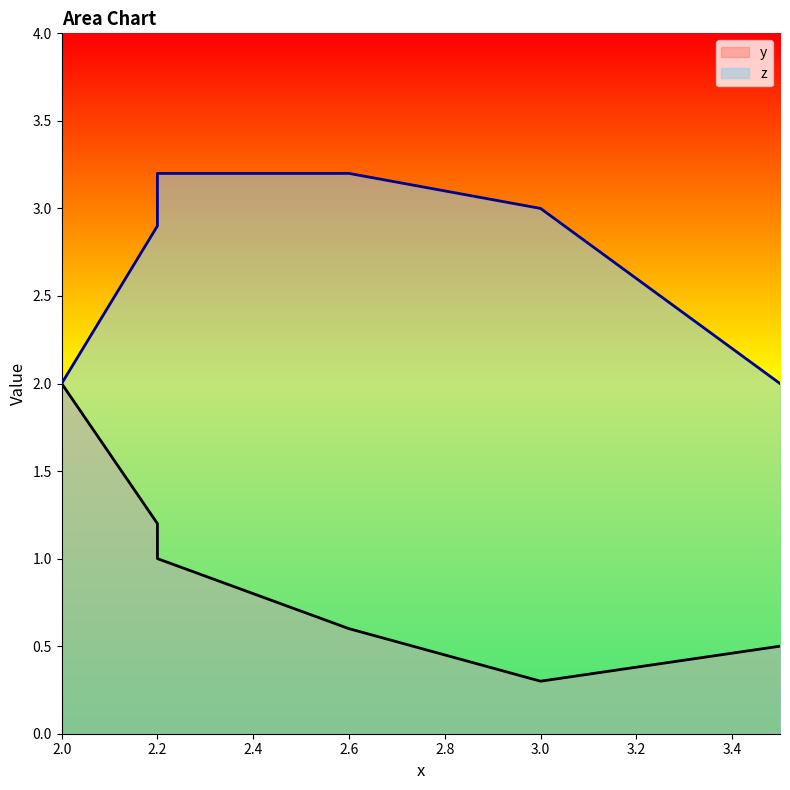

What is the difference between the z values at 2.2 and 2.6?

0.3